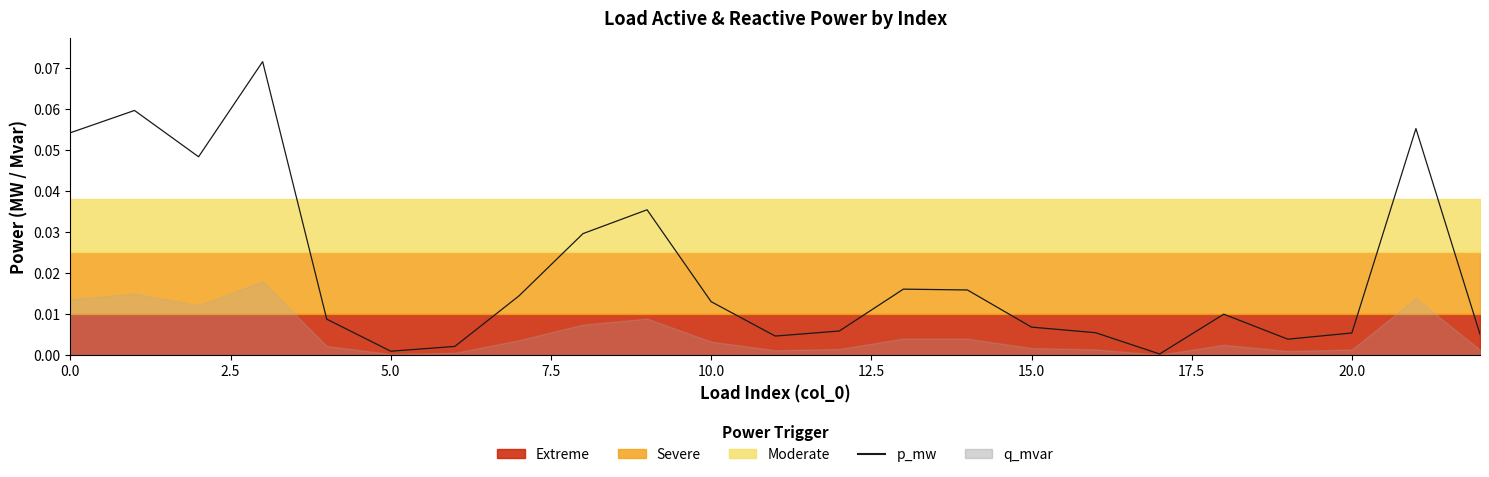

Is it true that the value at 18 is 0.0?

True